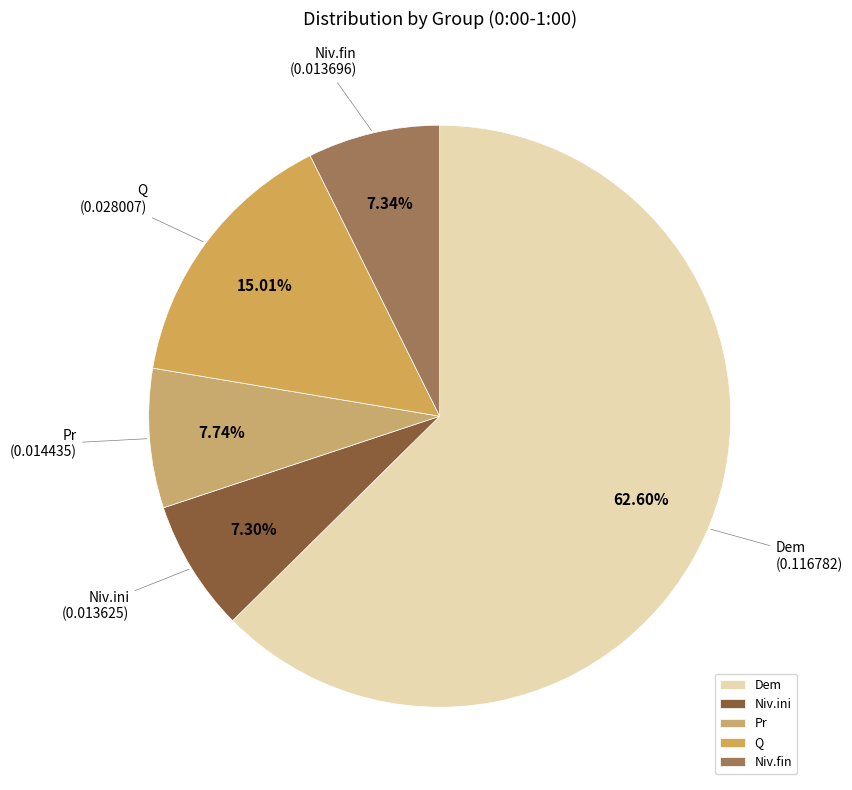

To the nearest percent, what is the combined percentage of Niv.fin and Dem?

70%